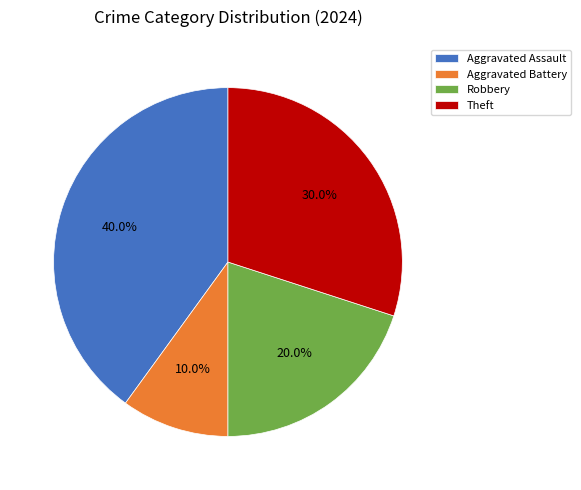

To the nearest percent, what is the difference between the largest and smallest slice percentages?

30%